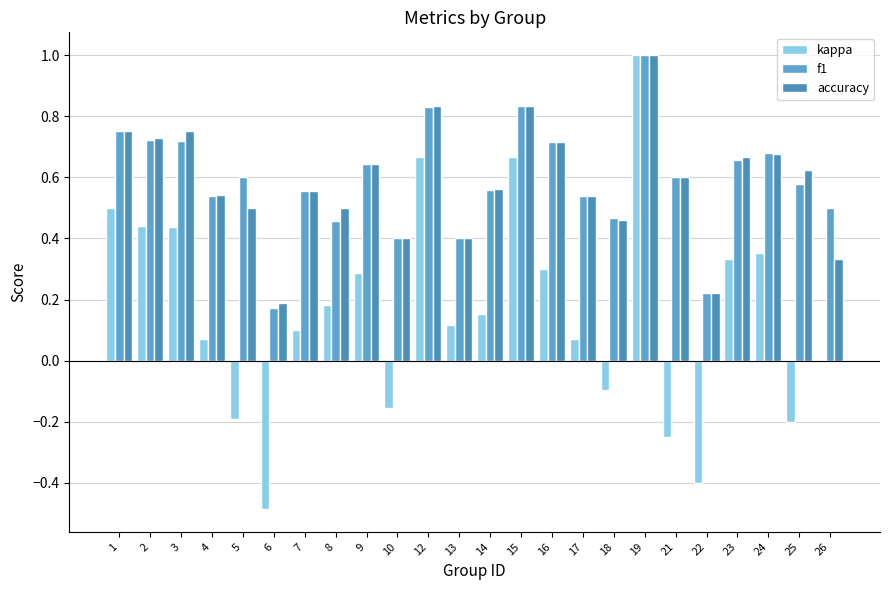

Which series has the widest spread of values?

kappa